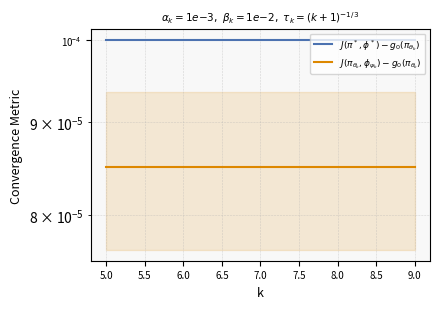

Between 6.0 and 7.5, which series saw the biggest shift?

$J(\pi^*, \phi^*) - g_0(\pi_{\theta_k})$